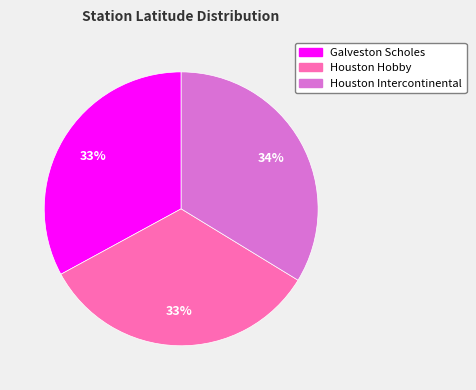

Is there any slice that represents more than half of the pie?

No